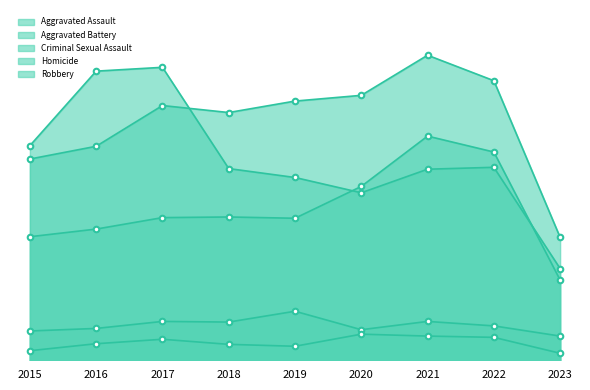

Where is Criminal Sexual Assault nearest to the value 57?

2018